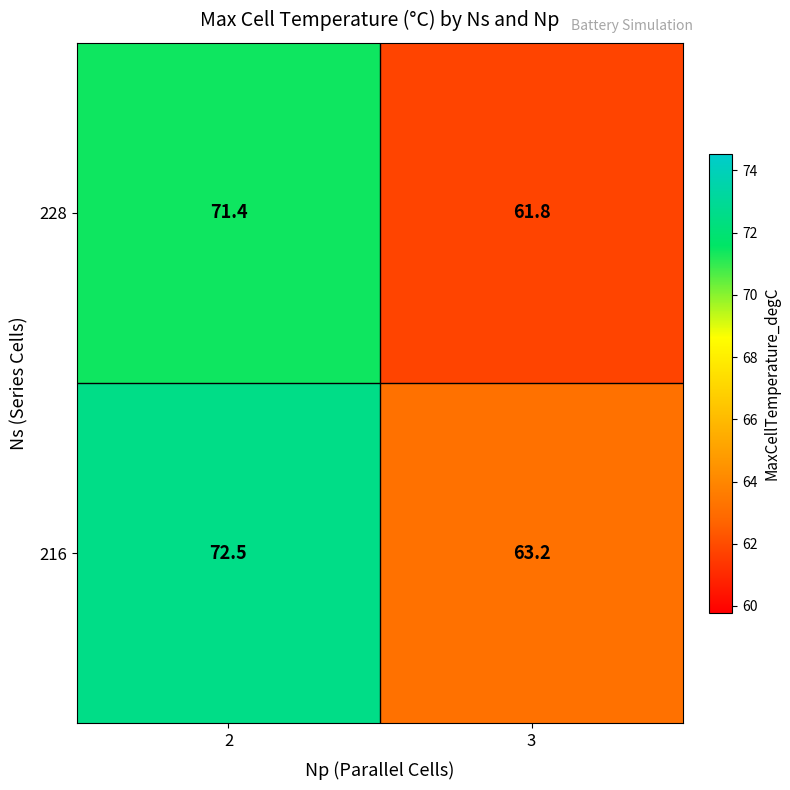

What is the difference between the highest and lowest values at 2?

1.1